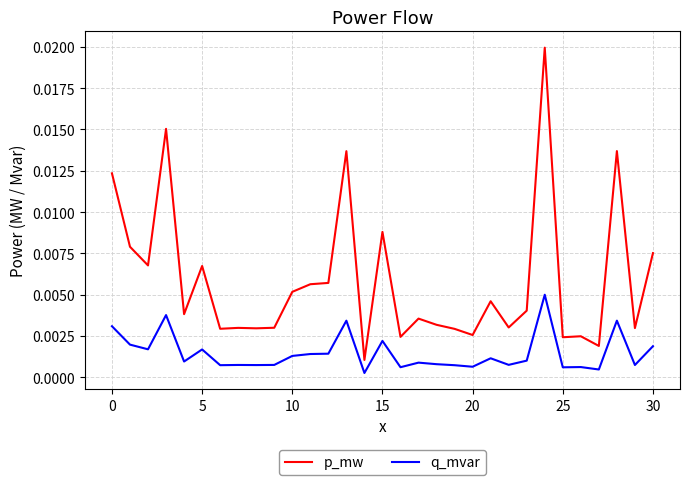

True or false: p_mw and q_mvar intersect in this chart.

False